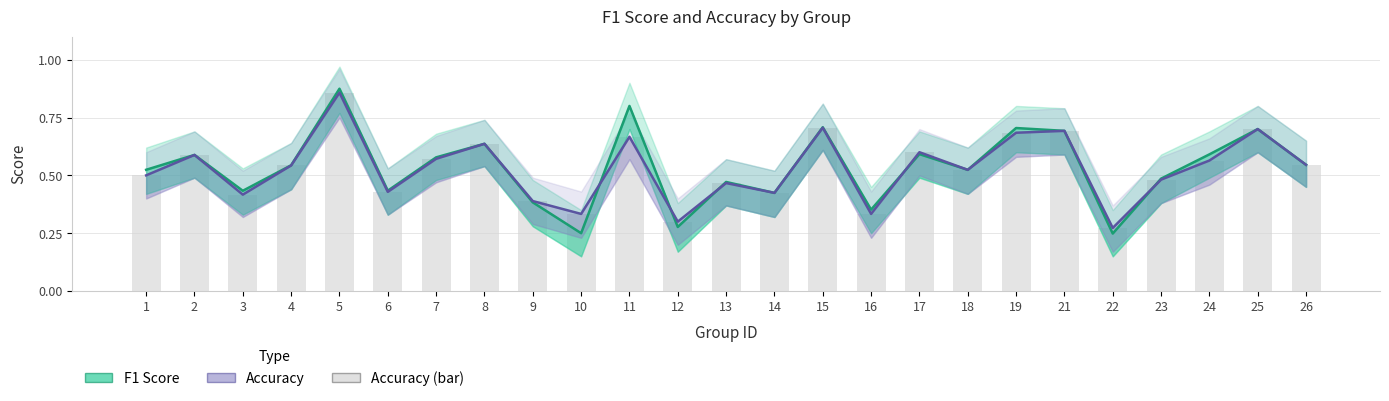

What is the sum of the Accuracy values at 5 and 14?

1.3